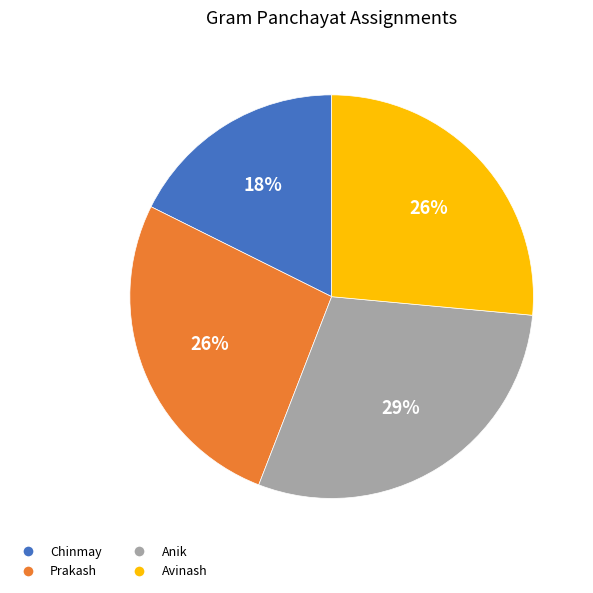

Between Anik and Prakash, which is larger?

Anik